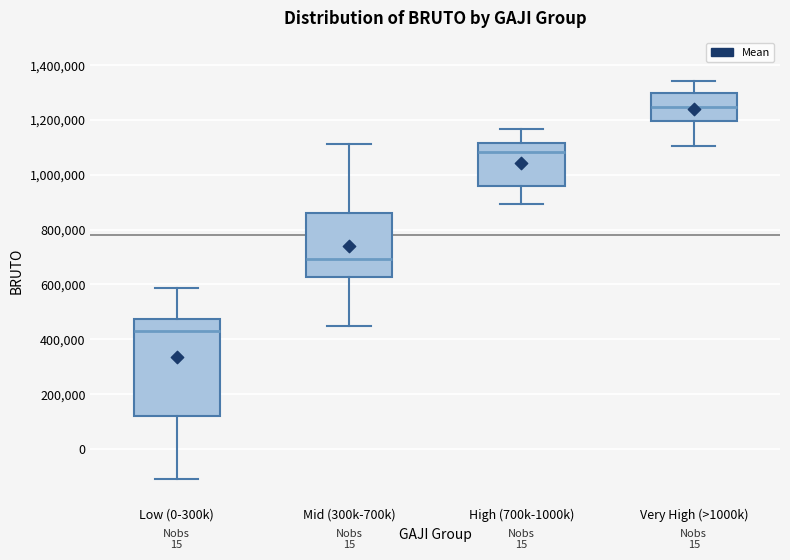

Reading left to right, read every box against the y-axis: the position of its median line, the range the box covers, and the ends of its whiskers. The values are not printed on the chart, so give them approximately, as read against the axis.

Low (0-300k): median 440000, box 120000 to 480000, whiskers -120000 to 580000
Mid (300k-700k): median 700000, box 620000 to 860000, whiskers 460000 to 1120000
High (700k-1000k): median 1080000, box 960000 to 1120000, whiskers 900000 to 1160000
Very High (>1000k): median 1240000, box 1200000 to 1300000, whiskers 1100000 to 1340000